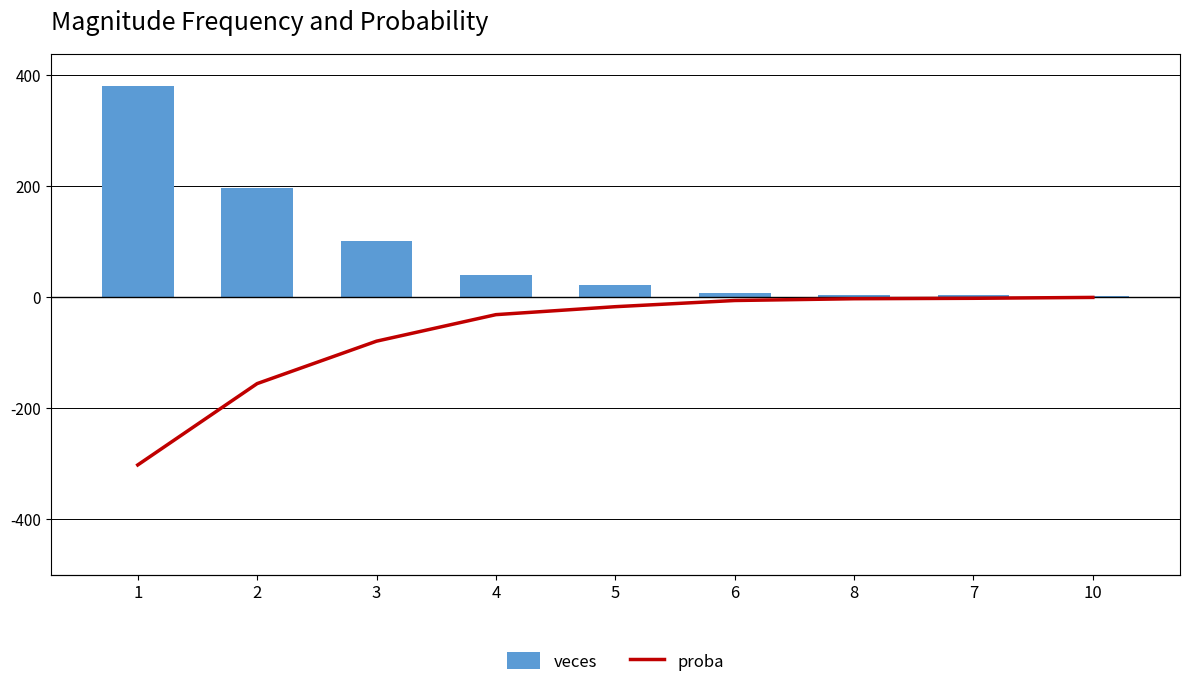

The value of proba at 6 is -11.3. True or false?

False